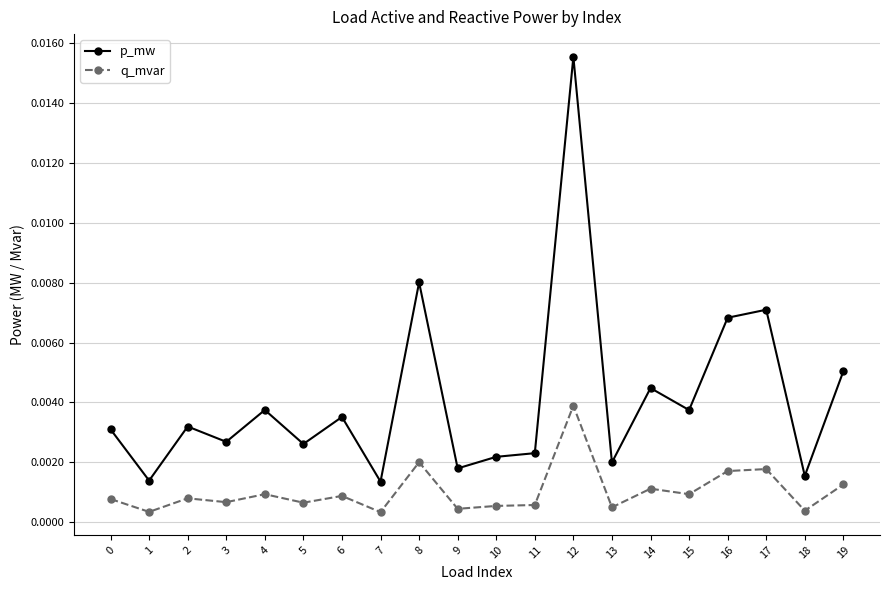

Where is the first local minimum for q_mvar?

1